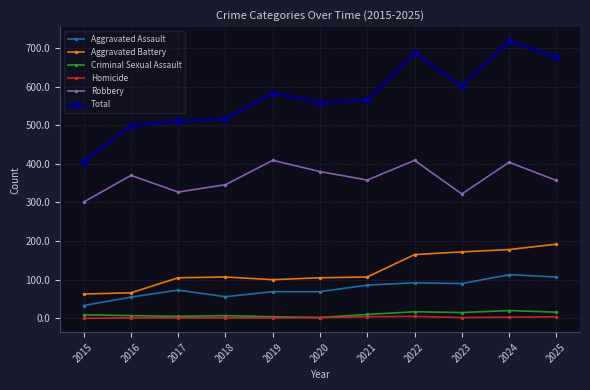

What is the maximum value for Aggravated Battery?

192